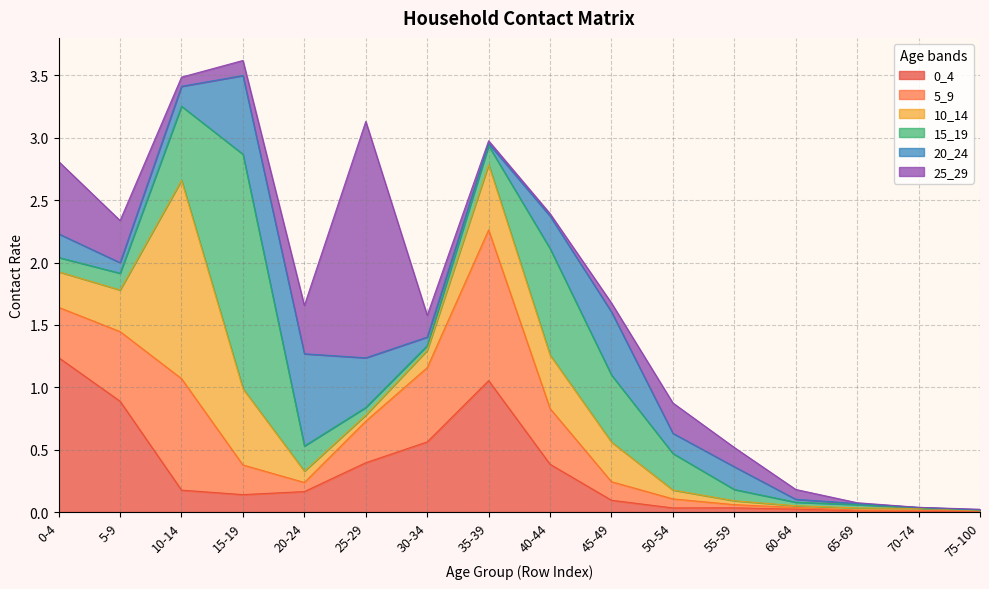

What is the difference between the second highest and second lowest values in the 15_19 series?

0.8